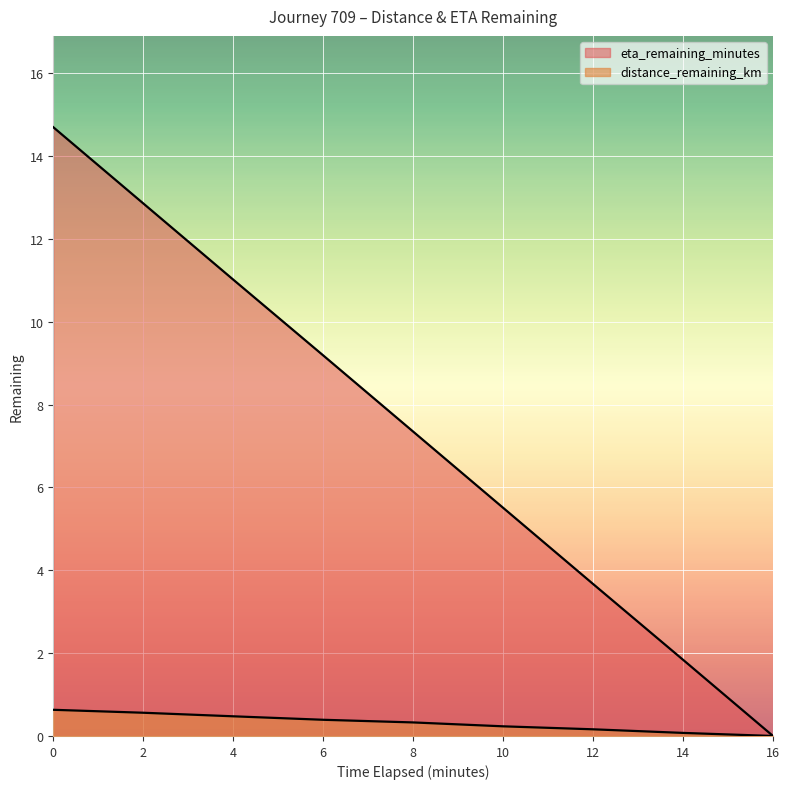

What is the value of the distance_remaining_km point at the 7th from the left?

0.2